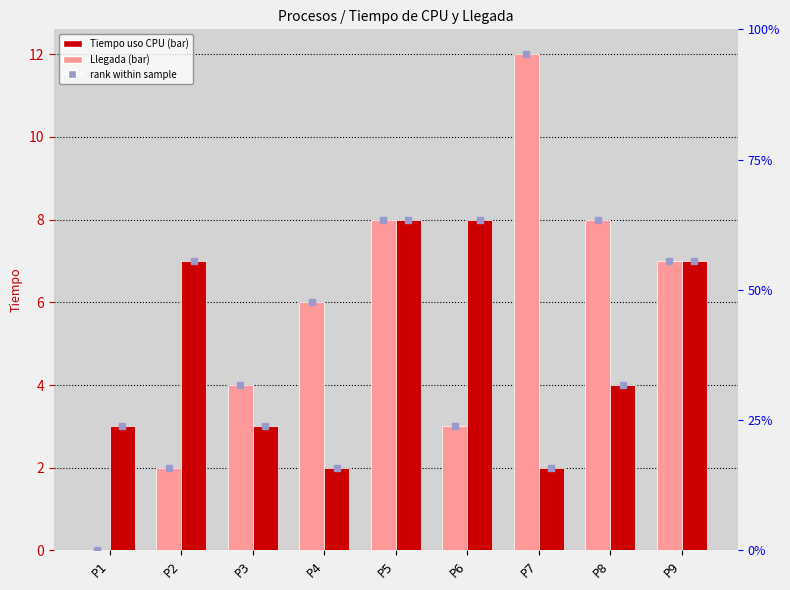

What is the sum of all Llegada values?

50